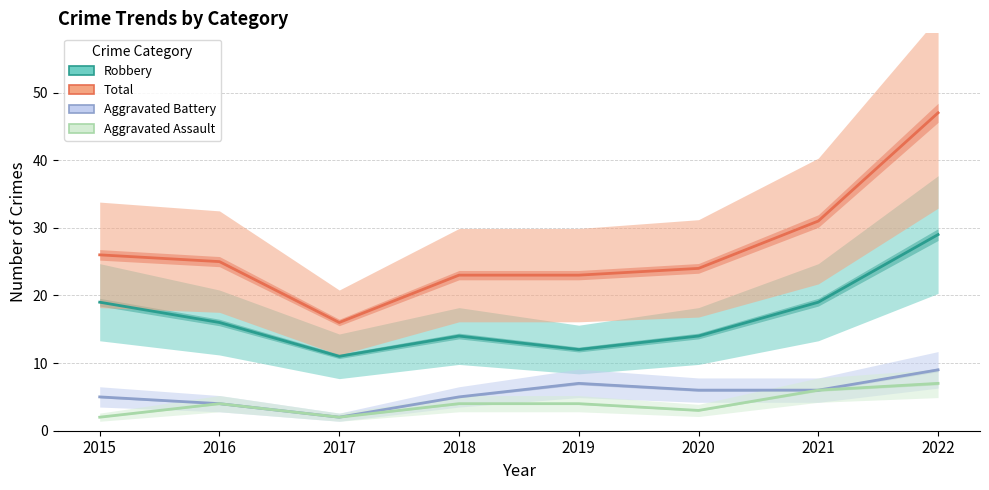

At which category is the sum across all series the highest?

2022